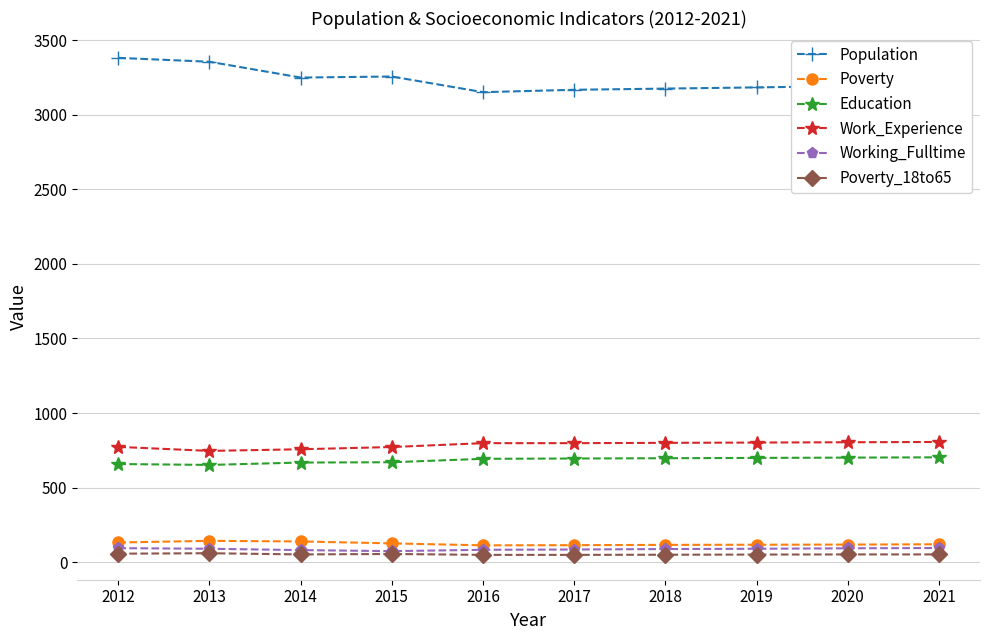

Is it true that Education equals 670 at 2015?

True